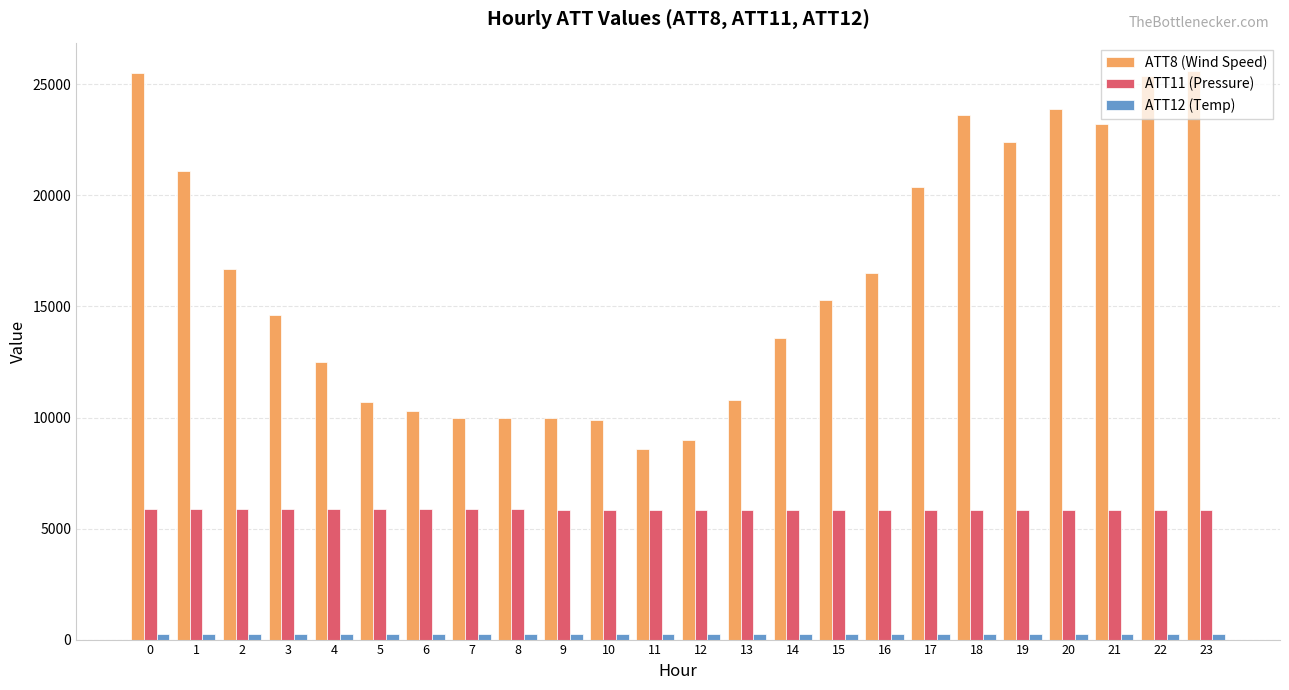

How many data points in ATT8 (Wind Speed) are less than 15300?

12